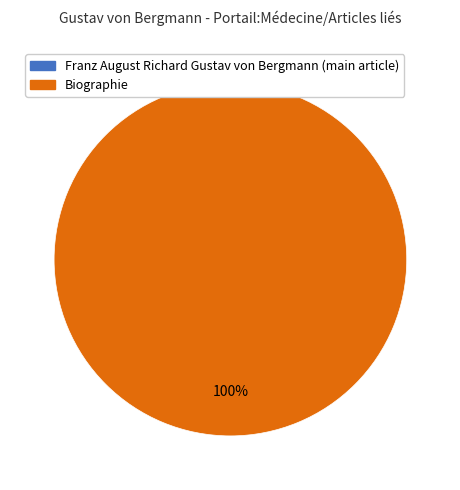

Between Biographie and Franz August Richard Gustav von Bergmann (main article), which is larger?

Biographie